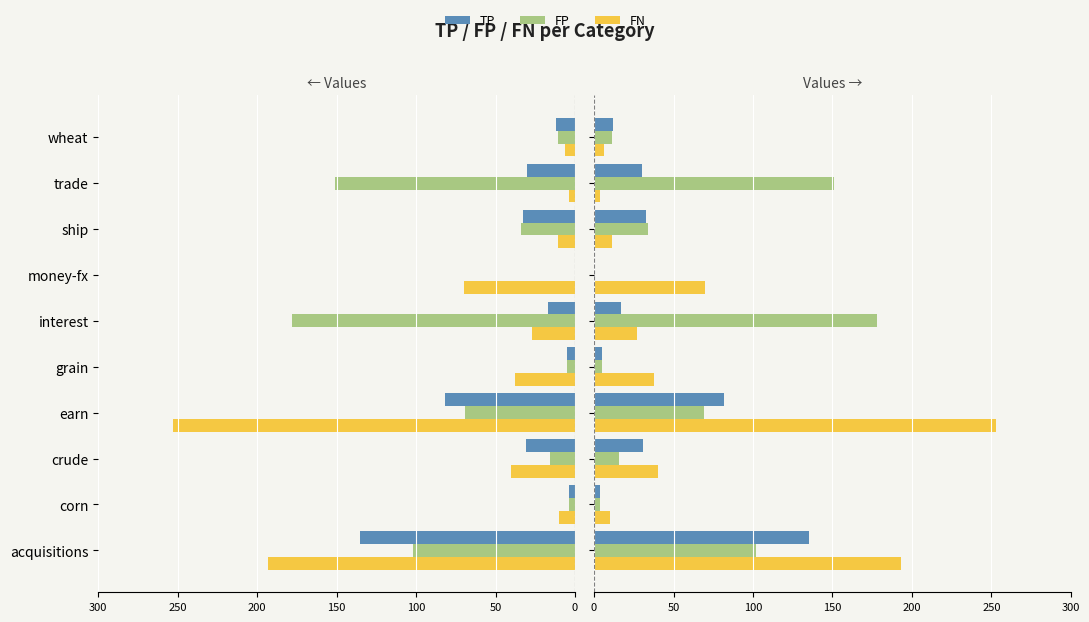

Which series has the largest total across all categories?

FN